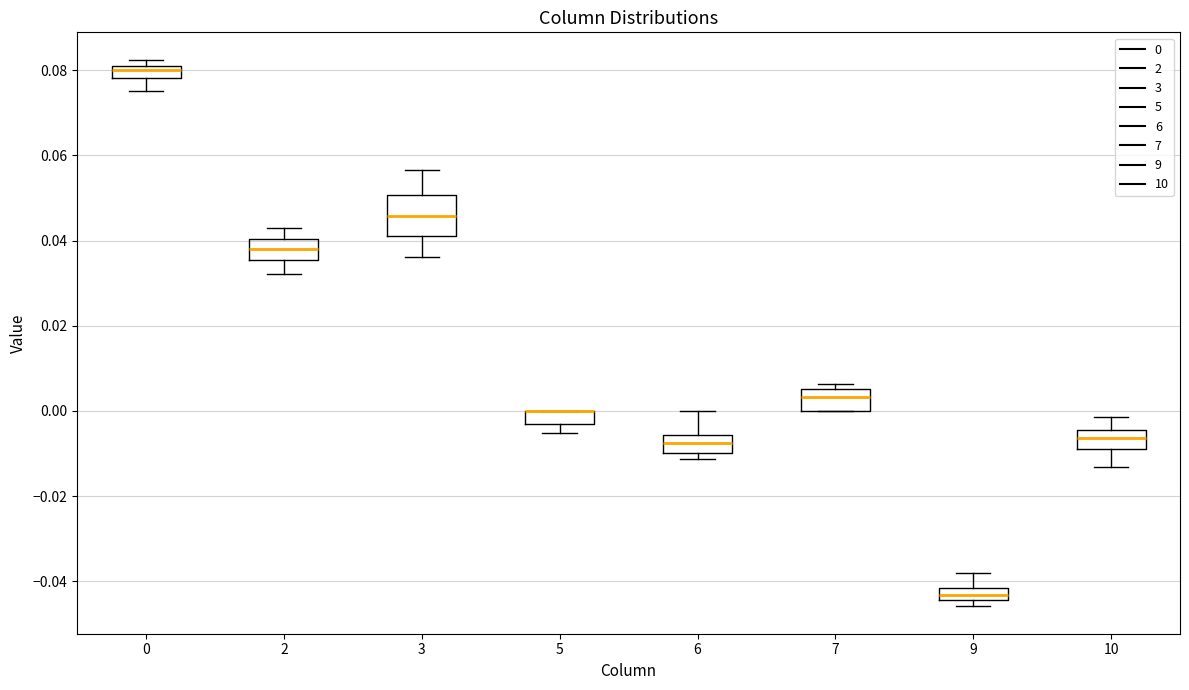

Where does the median line of the box at x = 7 sit on the y-axis? The values are not printed on the chart, so give them approximately, as read against the axis.

0.004